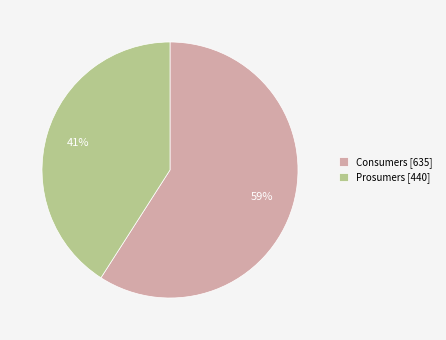

Combined, do Consumers and Prosumers account for over 50%?

Yes